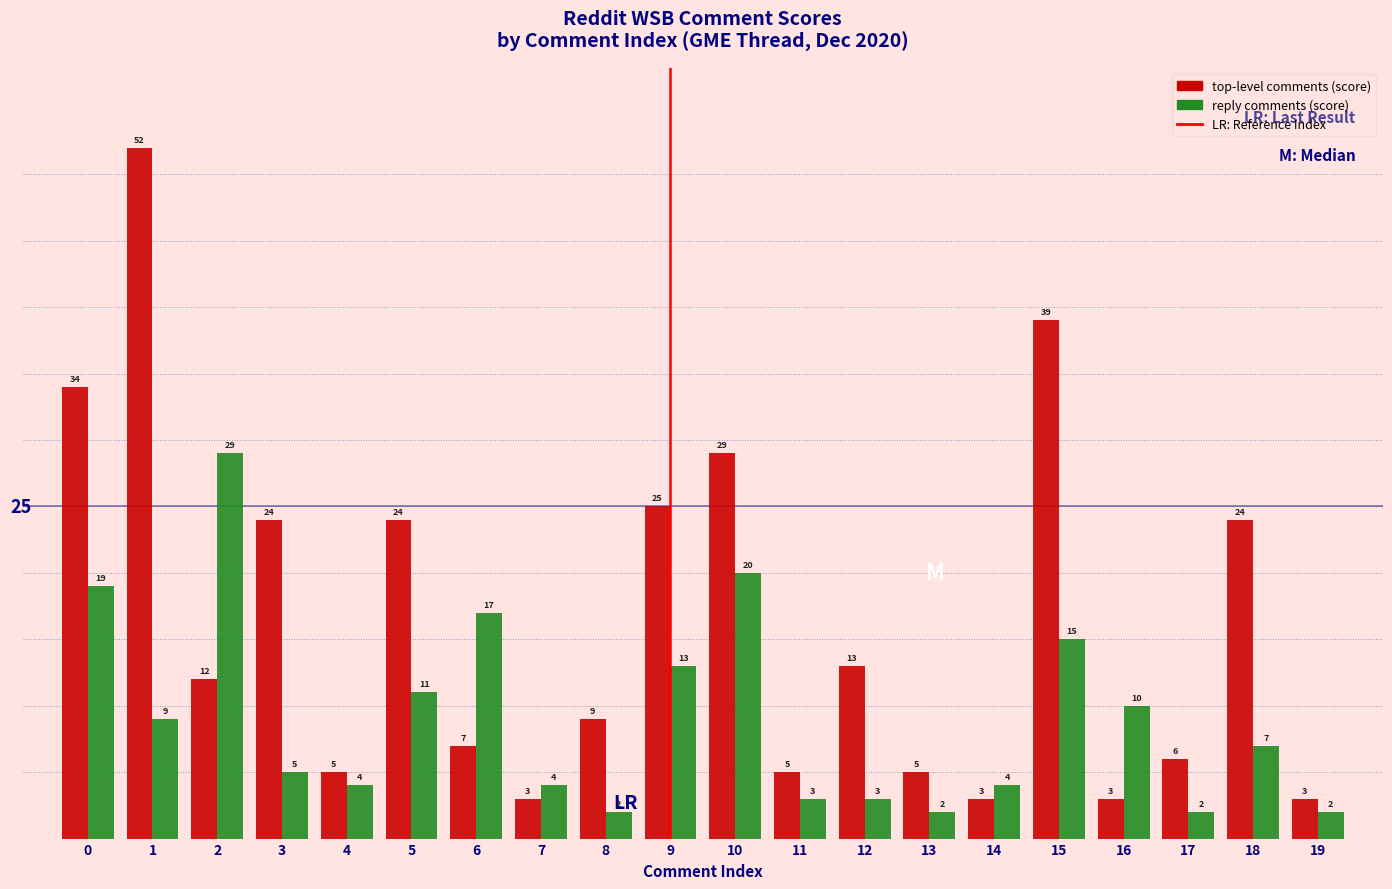

What is the spread (max minus min) of values at 3?

19